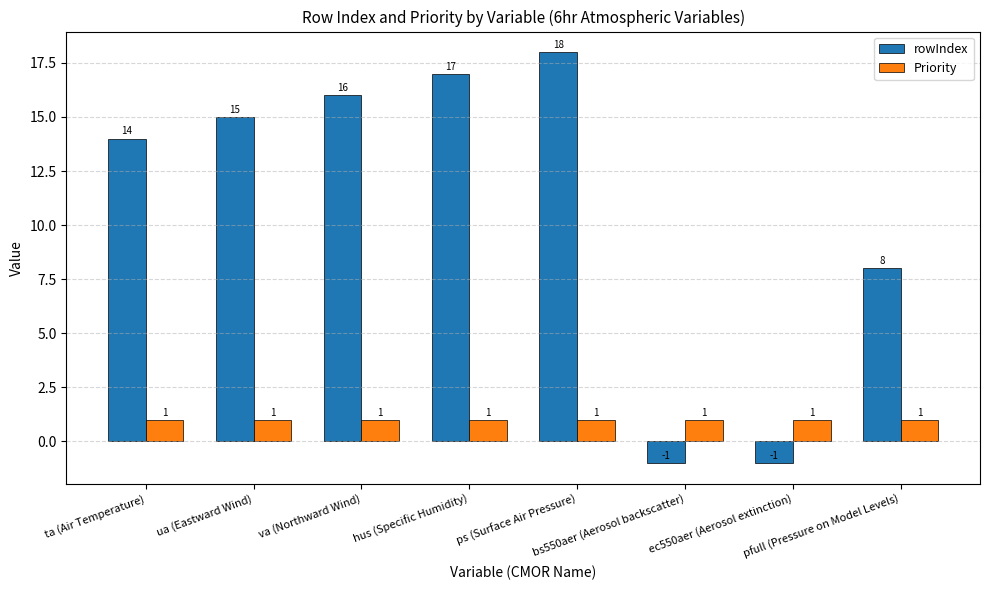

What position from the right is pfull (Pressure on Model Levels)?

1